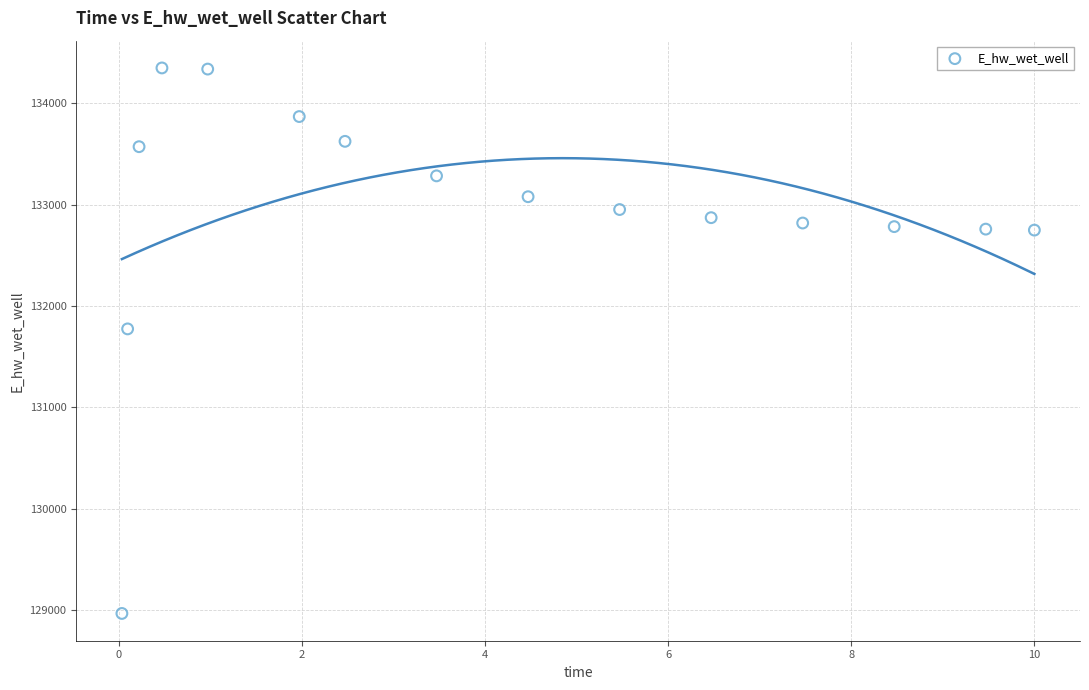

What is the range of X values (max minus min)?

10.0